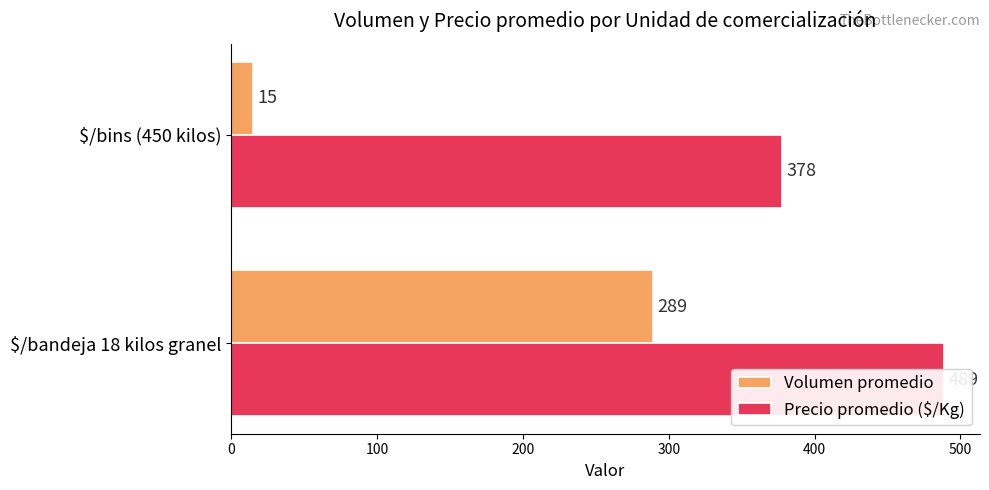

List the series in order of their overall mean, lowest first.

Volumen promedio, Precio promedio ($/Kg)